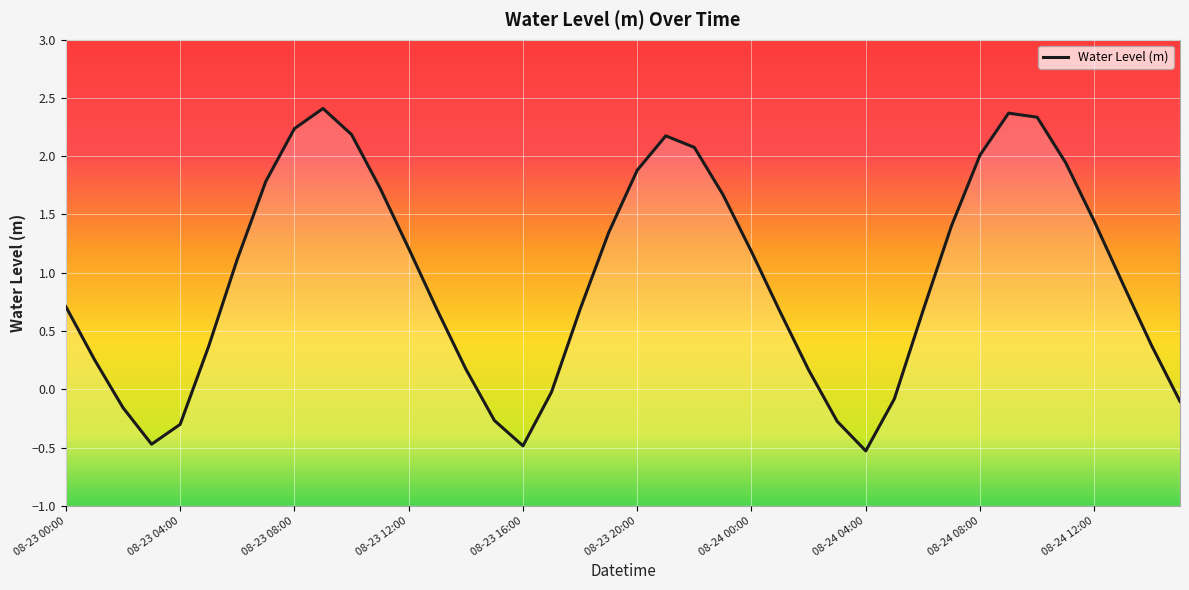

Reading left to right, extract all data points from this chart.

0.7	0.3	-0.2	-0.5	-0.3	0.4	1.1	1.8	2.2	2.4	2.2	1.7	1.2	0.7	0.2	-0.3	-0.5	-0.0	0.7	1.3	1.9	2.2	2.1	1.7	1.2	0.7	0.2	-0.3	-0.5	-0.1	0.7	1.4	2.0	2.4	2.3	1.9	1.4	0.9	0.4	-0.1